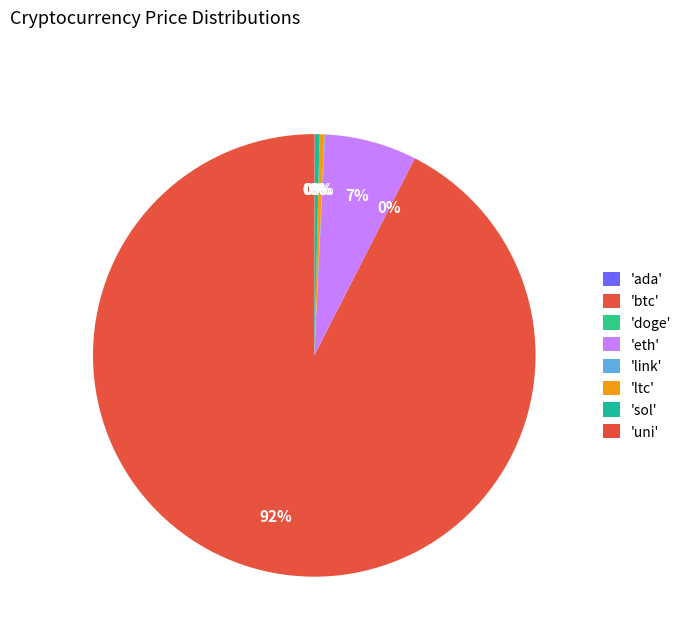

Which category has the smallest portion of the pie?

doge